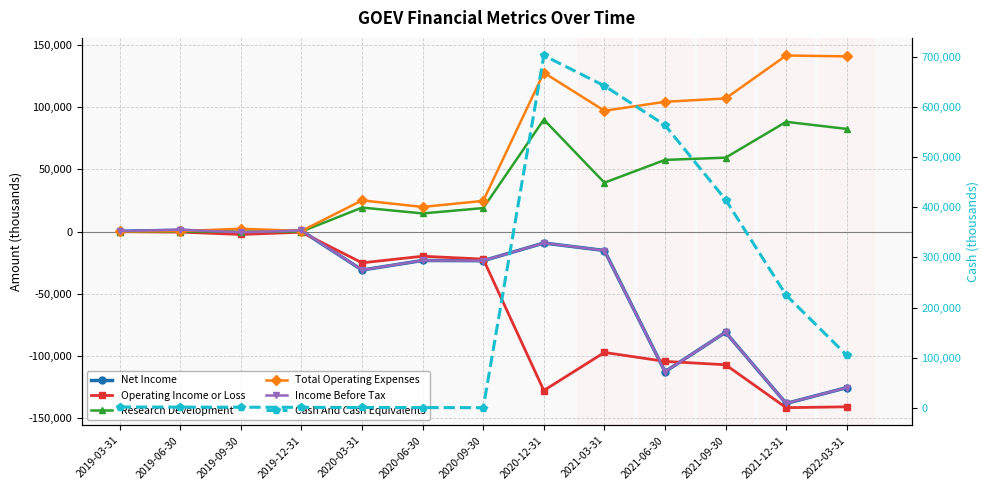

What is the sum of the Research Development values at 2020-03-31 and 2021-06-30?

76900